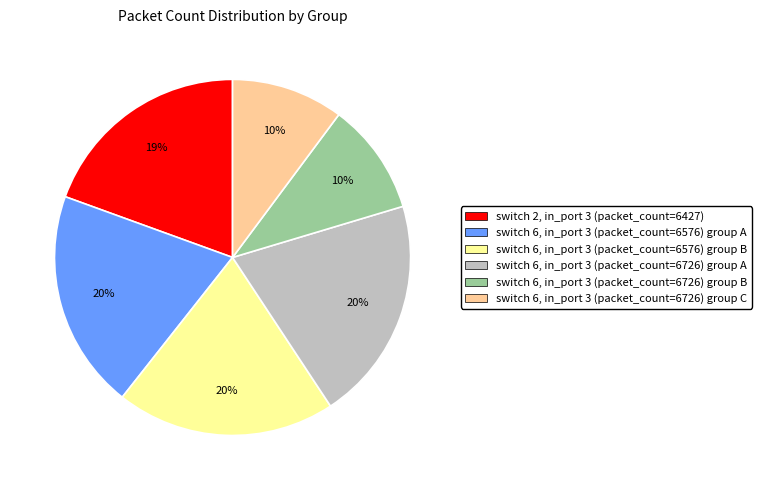

Between switch 6, in_port 3 (packet_count=6576) group A and switch 6, in_port 3 (packet_count=6726) group C, which is larger?

switch 6, in_port 3 (packet_count=6576) group A